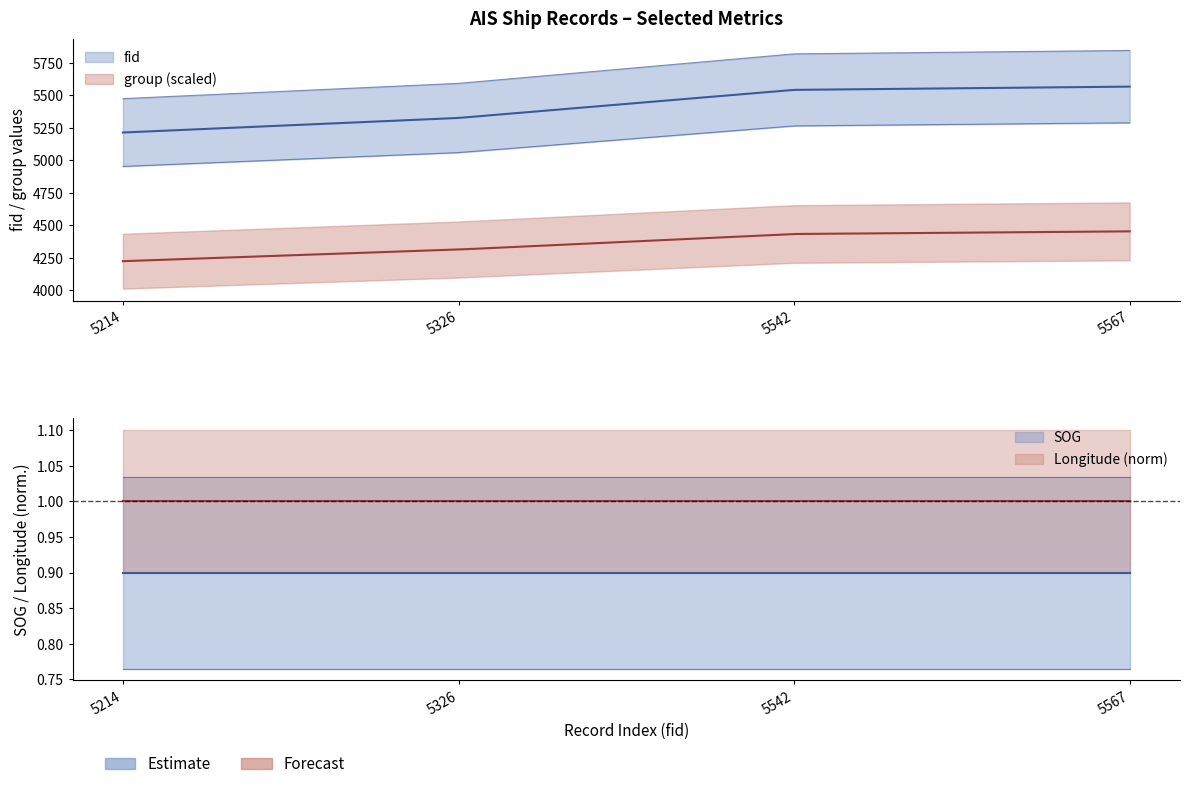

Where is Longitude nearest to the value 121?

5214